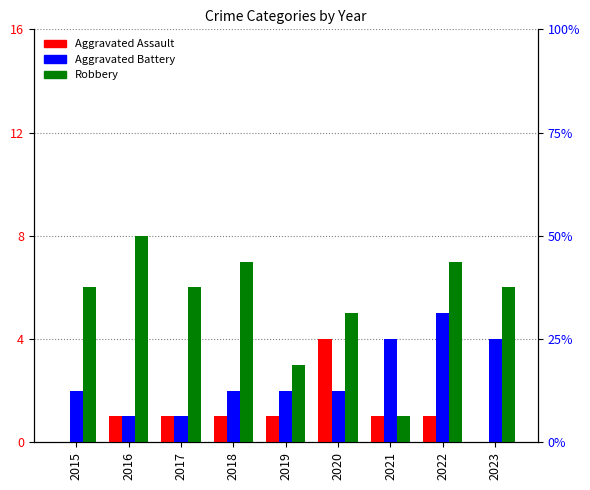

Where is Robbery nearest to the value 4?

2019